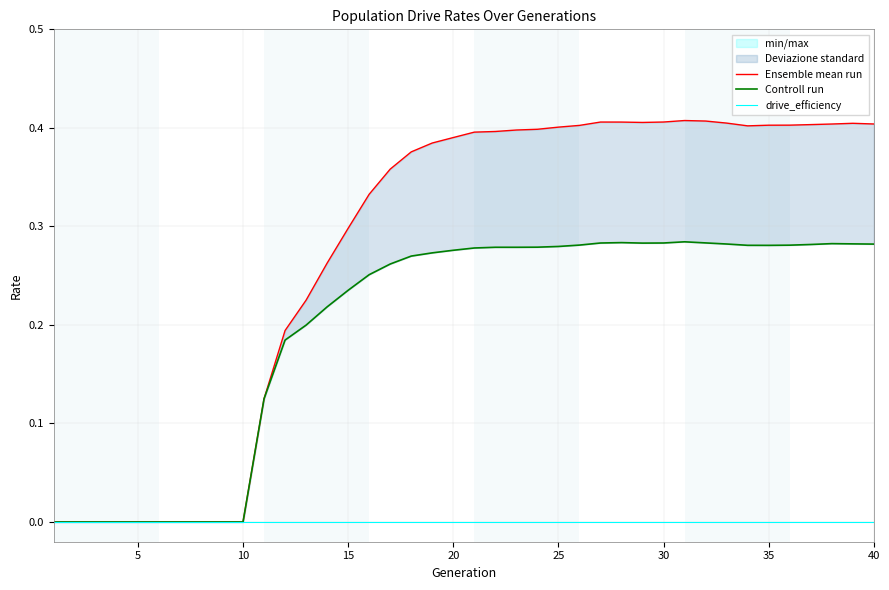

How many values in the Controll run series exceed 0?

30